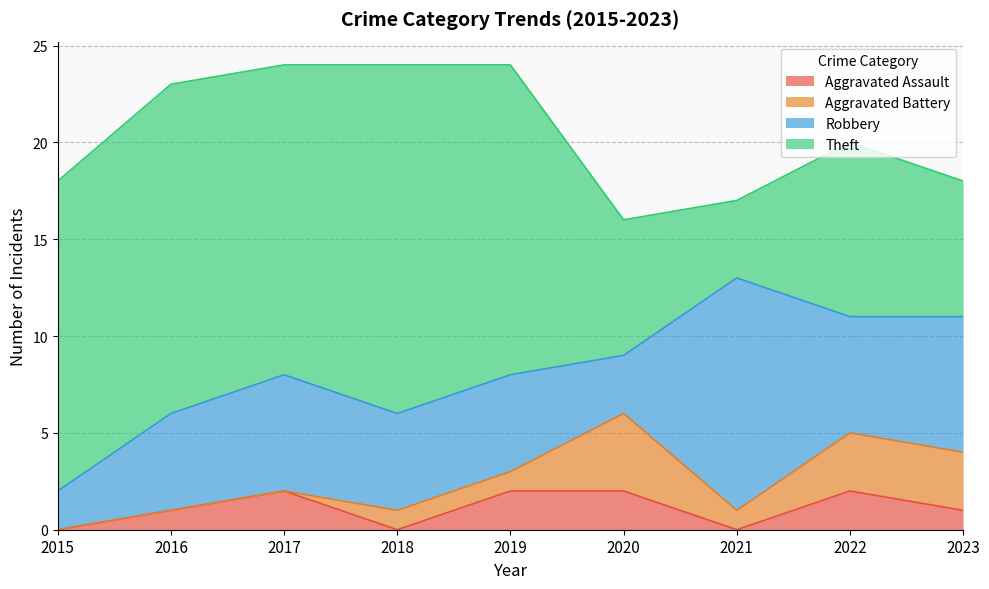

How many values in the Robbery series are below 5?

2